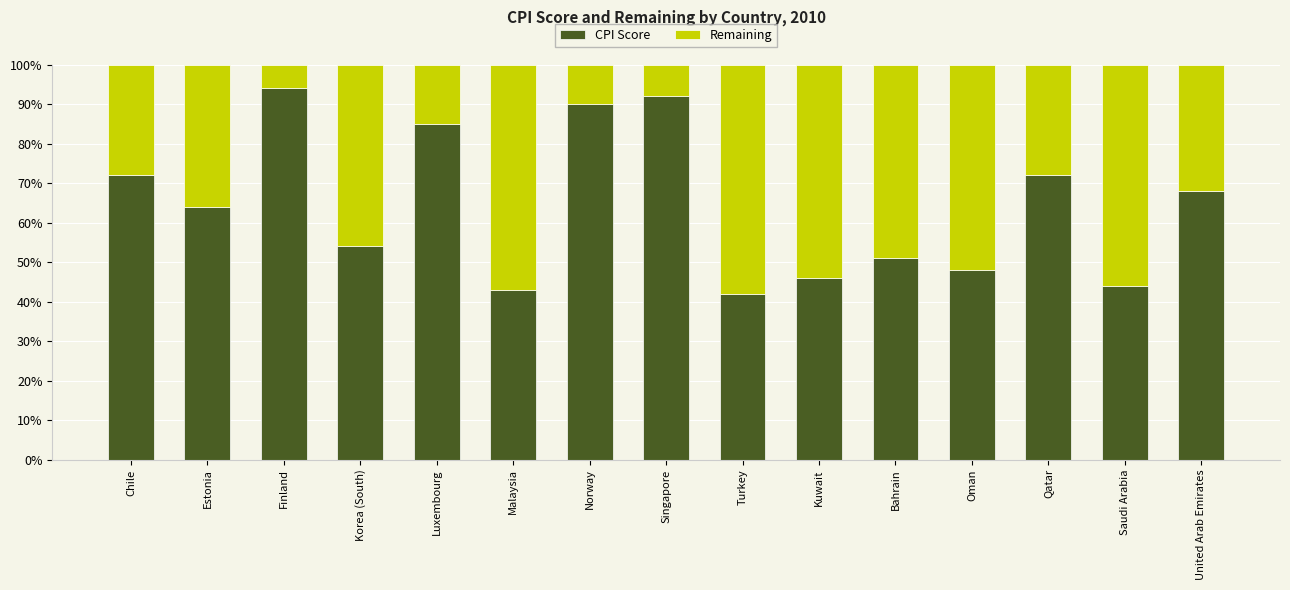

Rank the series by their maximum value, from lowest to highest.

Remaining, CPI Score